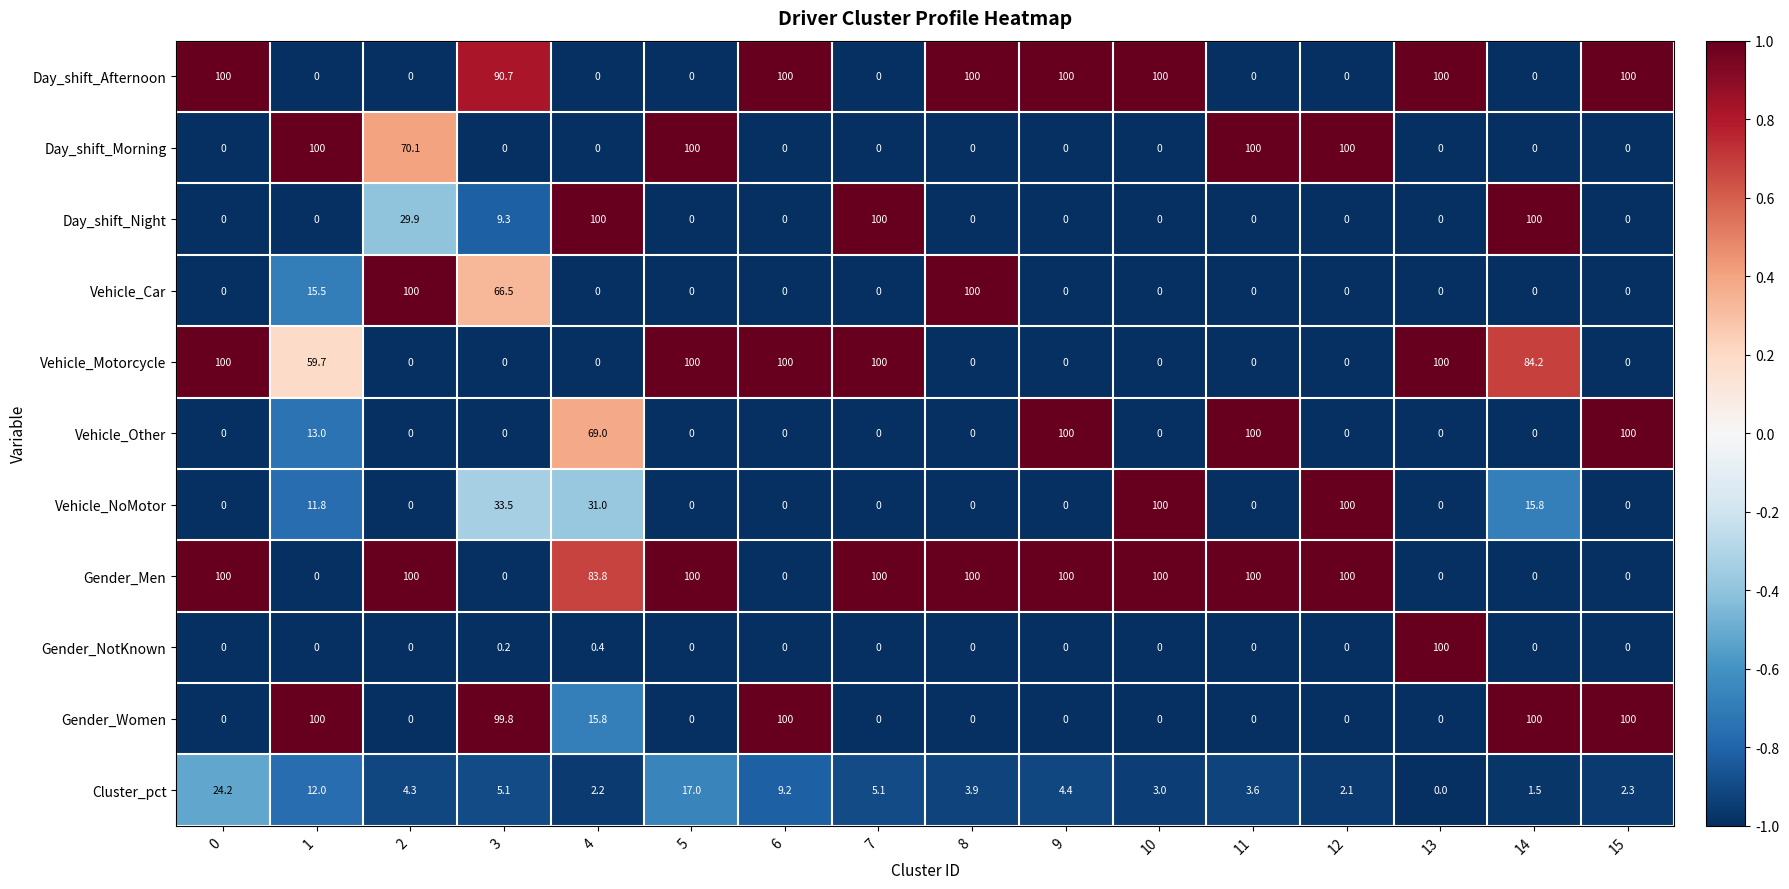

What is the difference between the second highest and minimum values in the Gender_NotKnown series?

0.4